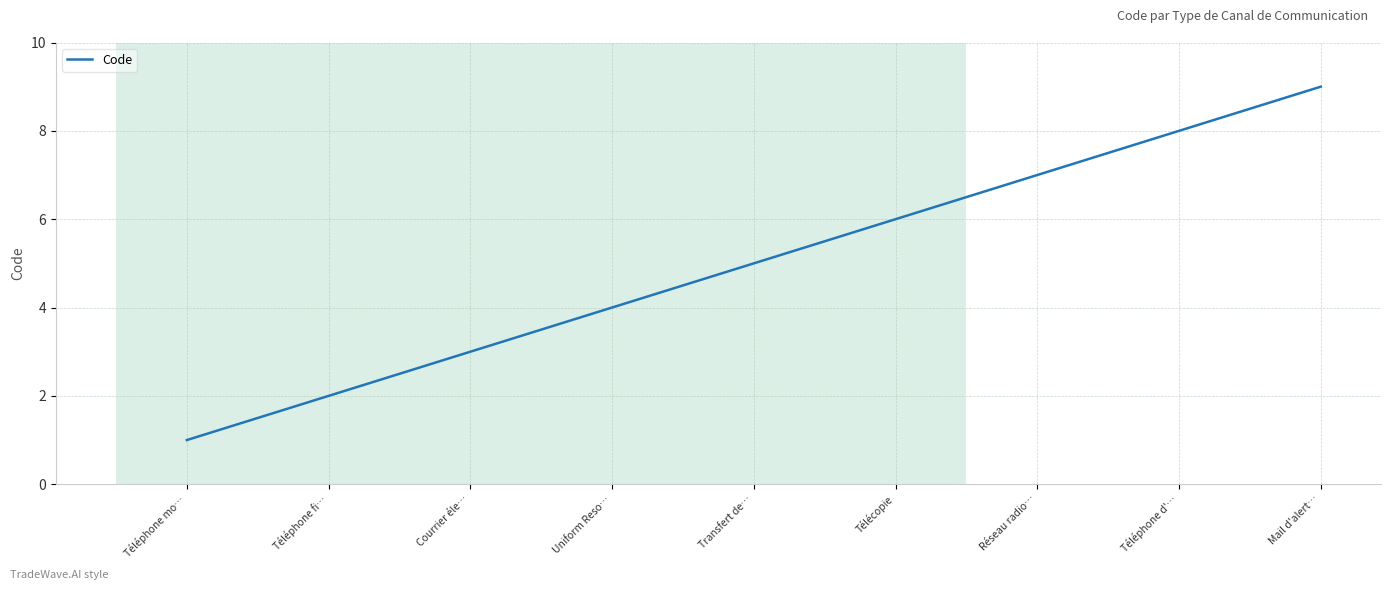

Read the value at Réseau radio….

7